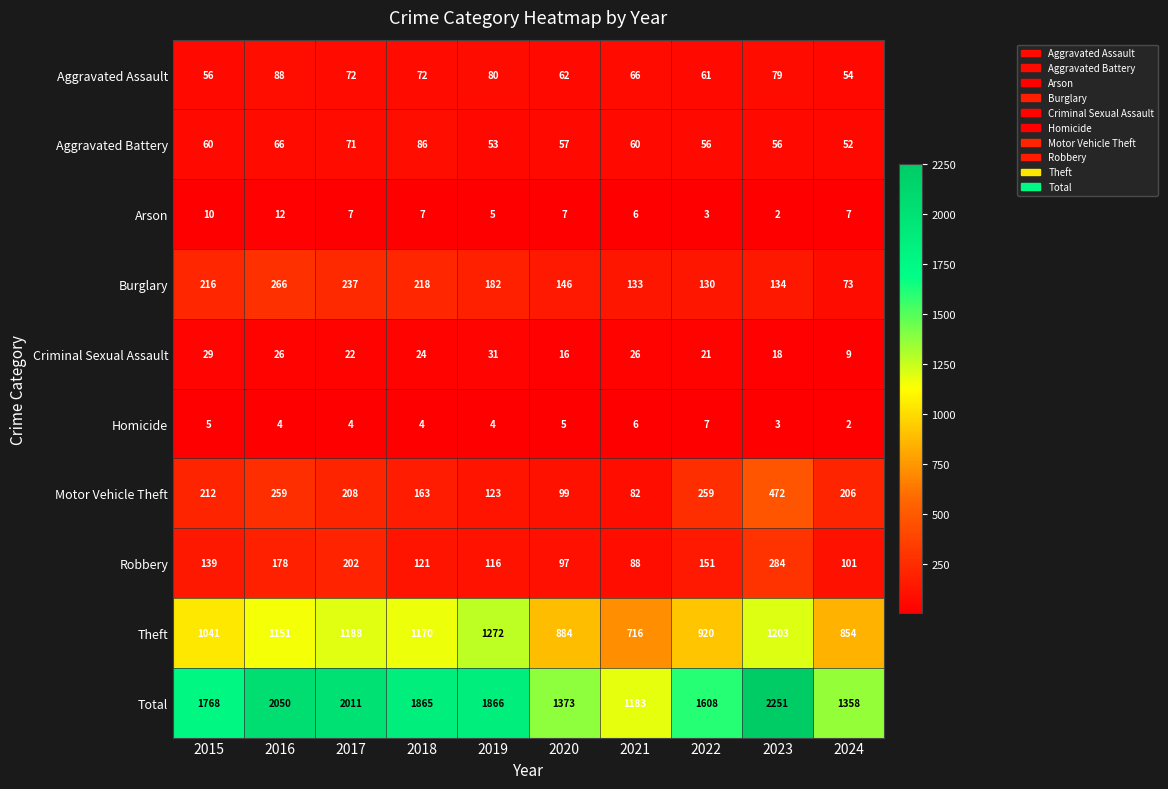

The Aggravated Assault series shows 121 at 2018. True or false?

False